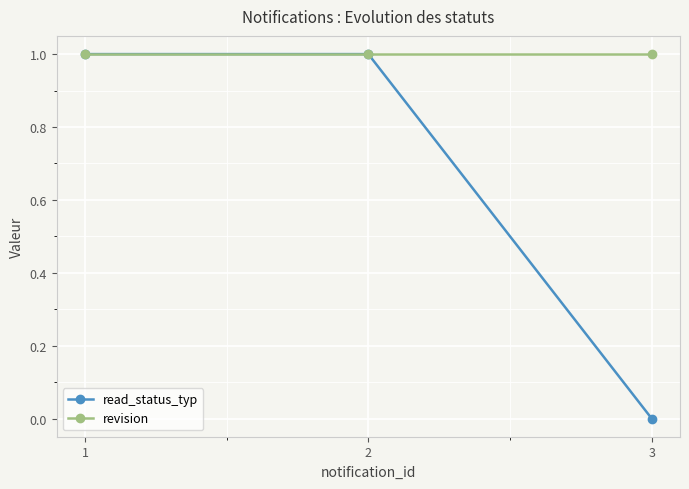

At how many categories does at least one series exceed 0?

3